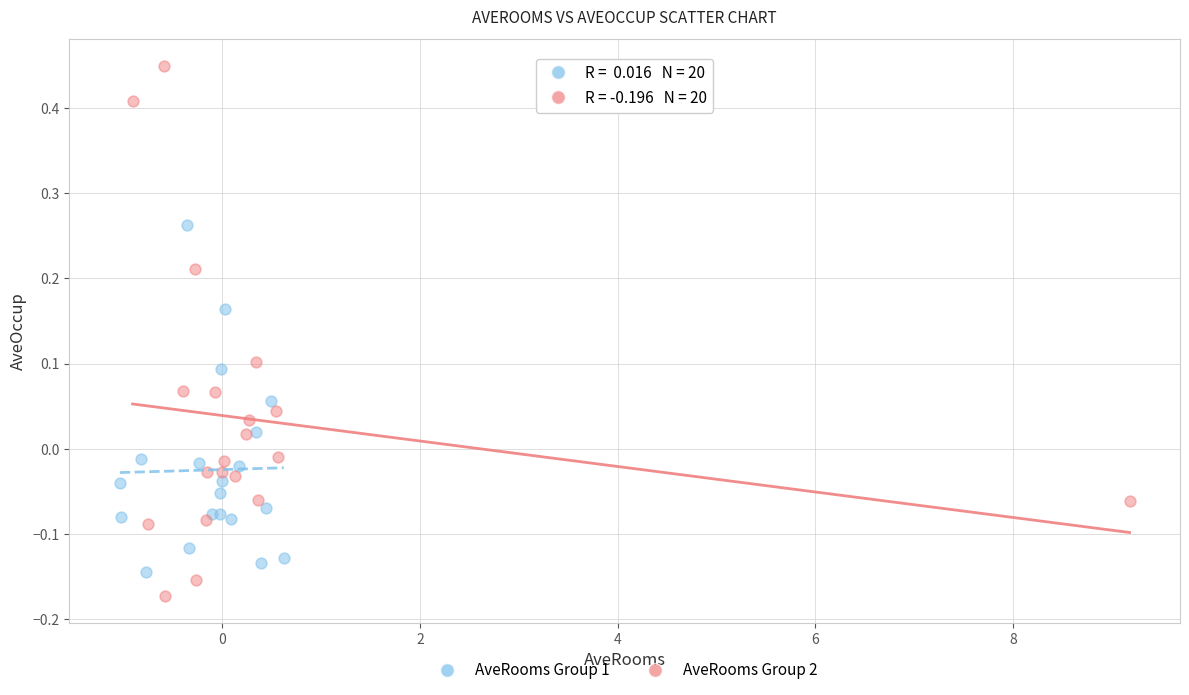

Which series has the widest spread of Y values?

AveRooms Group 2